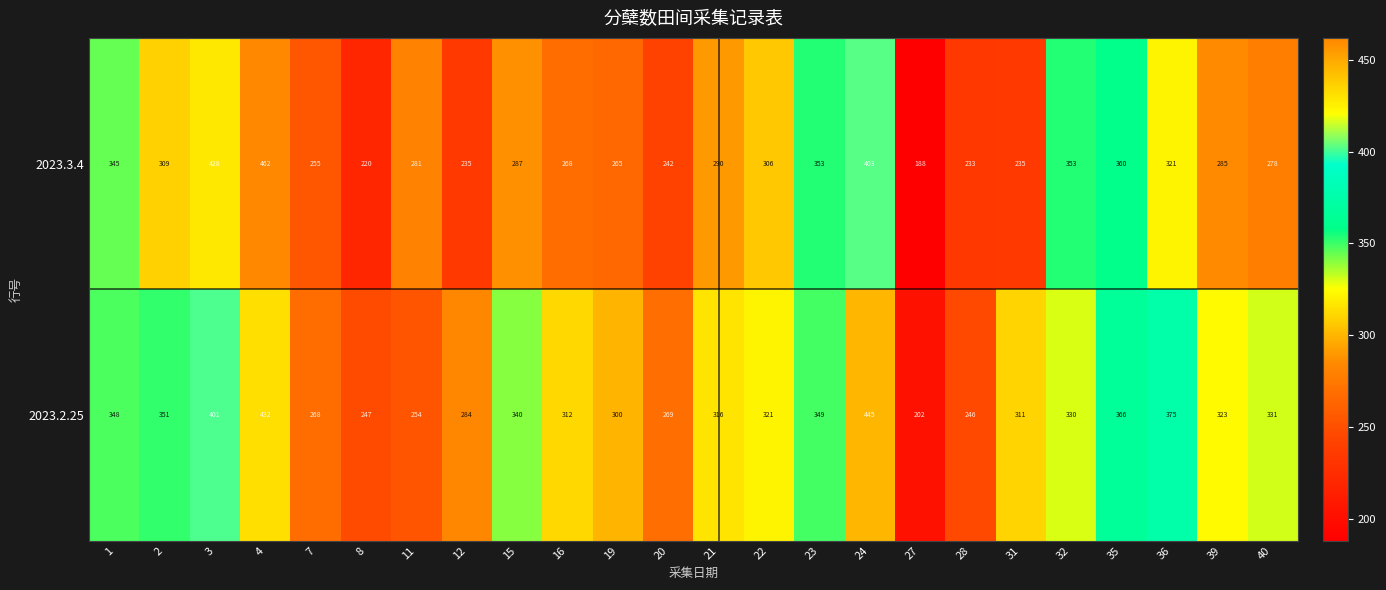

Count the number of data series in this chart.

2